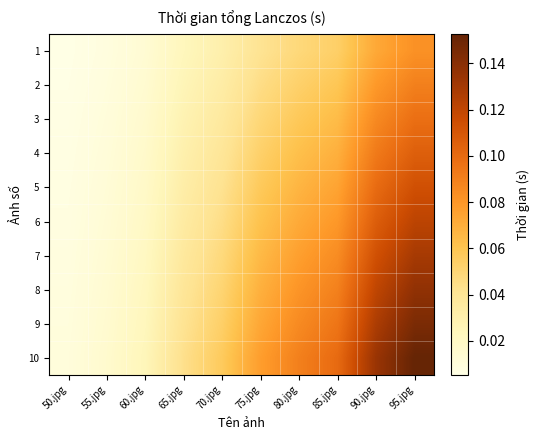

Reading left to right, transcribe all the data shown in this chart.

1: 50.jpg=0.0	55.jpg=0.0	60.jpg=0.0	65.jpg=0.0	70.jpg=0.0	75.jpg=0.0	80.jpg=0.0	85.jpg=0.1	90.jpg=0.1	95.jpg=0.1
2: 50.jpg=0.0	55.jpg=0.0	60.jpg=0.0	65.jpg=0.0	70.jpg=0.0	75.jpg=0.0	80.jpg=0.1	85.jpg=0.1	90.jpg=0.1	95.jpg=0.1
3: 50.jpg=0.0	55.jpg=0.0	60.jpg=0.0	65.jpg=0.0	70.jpg=0.0	75.jpg=0.0	80.jpg=0.1	85.jpg=0.1	90.jpg=0.1	95.jpg=0.1
4: 50.jpg=0.0	55.jpg=0.0	60.jpg=0.0	65.jpg=0.0	70.jpg=0.0	75.jpg=0.1	80.jpg=0.1	85.jpg=0.1	90.jpg=0.1	95.jpg=0.1
5: 50.jpg=0.0	55.jpg=0.0	60.jpg=0.0	65.jpg=0.0	70.jpg=0.0	75.jpg=0.1	80.jpg=0.1	85.jpg=0.1	90.jpg=0.1	95.jpg=0.1
6: 50.jpg=0.0	55.jpg=0.0	60.jpg=0.0	65.jpg=0.0	70.jpg=0.0	75.jpg=0.1	80.jpg=0.1	85.jpg=0.1	90.jpg=0.1	95.jpg=0.1
7: 50.jpg=0.0	55.jpg=0.0	60.jpg=0.0	65.jpg=0.0	70.jpg=0.0	75.jpg=0.1	80.jpg=0.1	85.jpg=0.1	90.jpg=0.1	95.jpg=0.1
8: 50.jpg=0.0	55.jpg=0.0	60.jpg=0.0	65.jpg=0.0	70.jpg=0.1	75.jpg=0.1	80.jpg=0.1	85.jpg=0.1	90.jpg=0.1	95.jpg=0.1
9: 50.jpg=0.0	55.jpg=0.0	60.jpg=0.0	65.jpg=0.0	70.jpg=0.1	75.jpg=0.1	80.jpg=0.1	85.jpg=0.1	90.jpg=0.1	95.jpg=0.1
10: 50.jpg=0.0	55.jpg=0.0	60.jpg=0.0	65.jpg=0.0	70.jpg=0.1	75.jpg=0.1	80.jpg=0.1	85.jpg=0.1	90.jpg=0.1	95.jpg=0.2